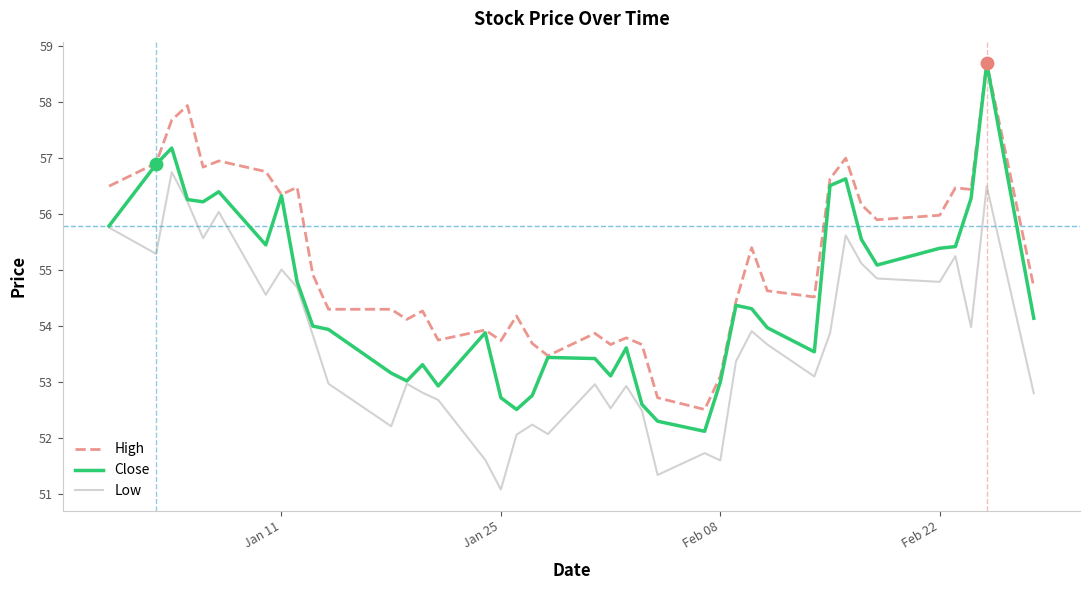

Which series has the largest total across all categories?

High